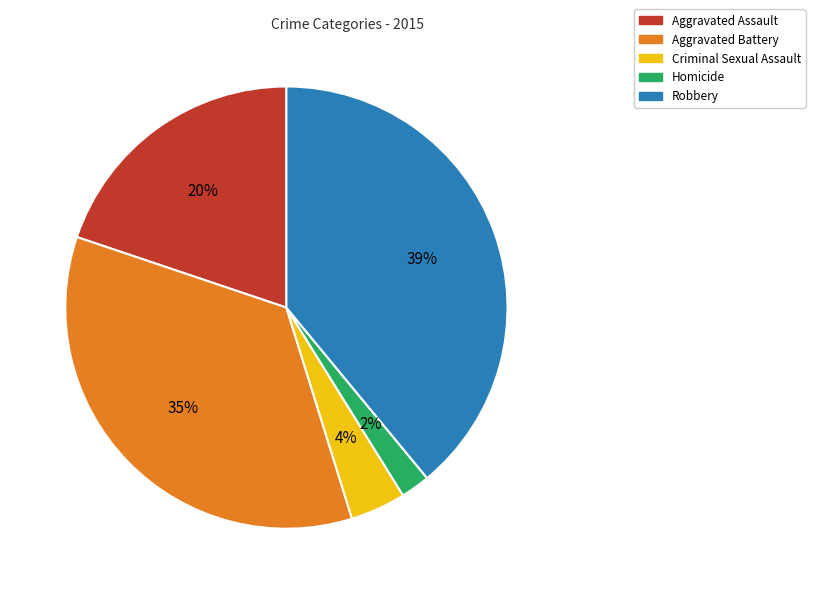

Do Aggravated Battery and Homicide together represent more than half of the pie?

No